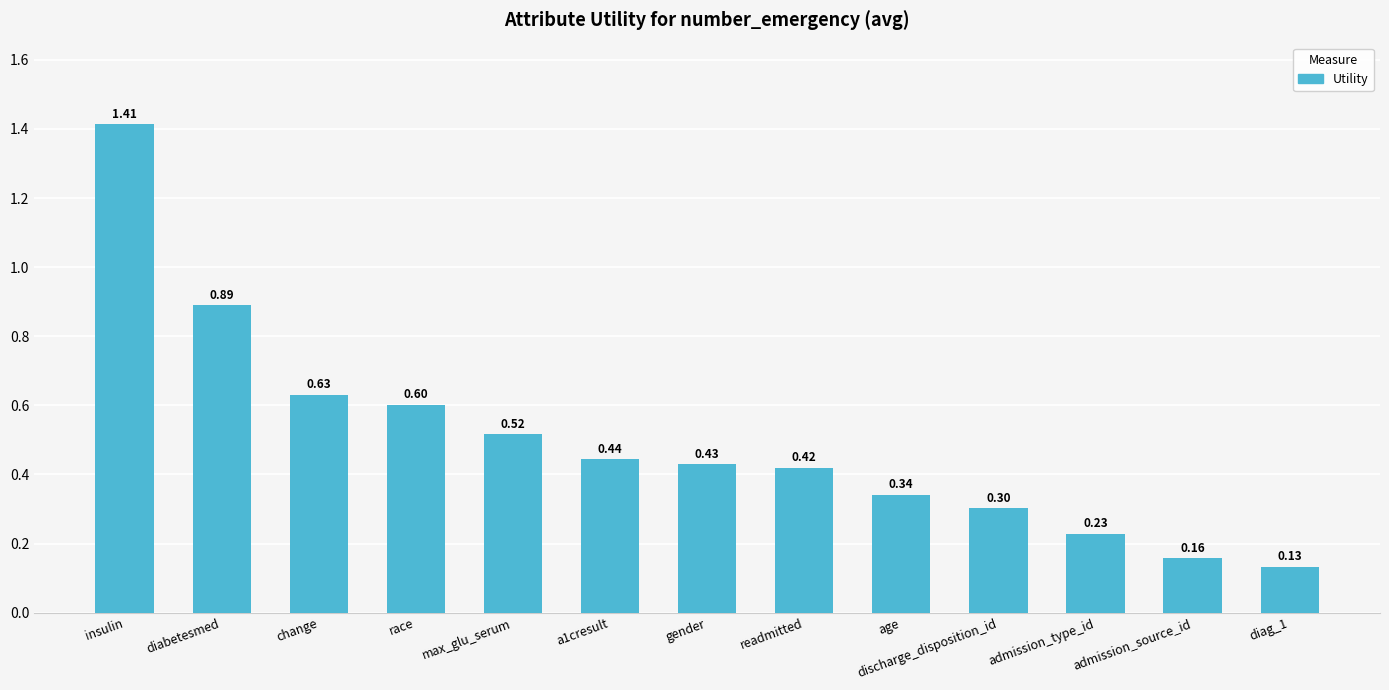

Which category has the highest value across all series?

insulin